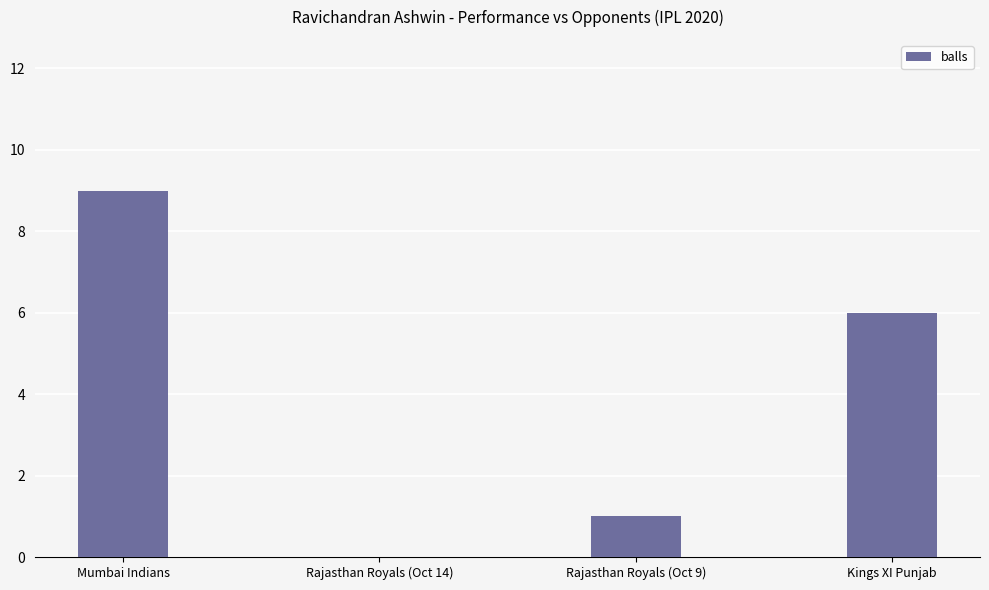

What is the average value?

4